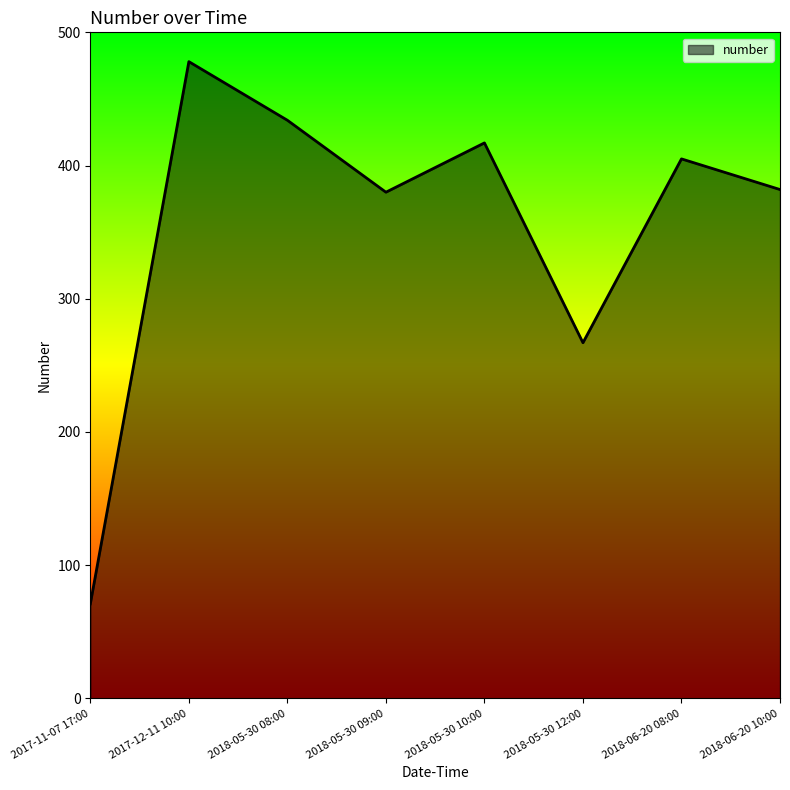

Where is the data nearest to the value 274?

2018-05-30 12:00